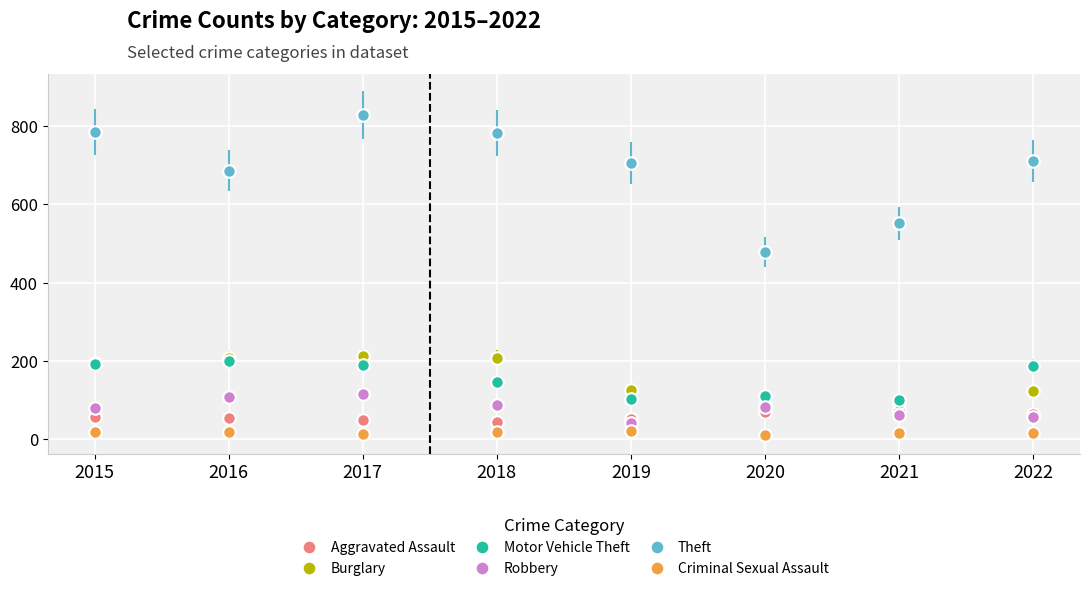

Which series has the widest spread of values?

Theft